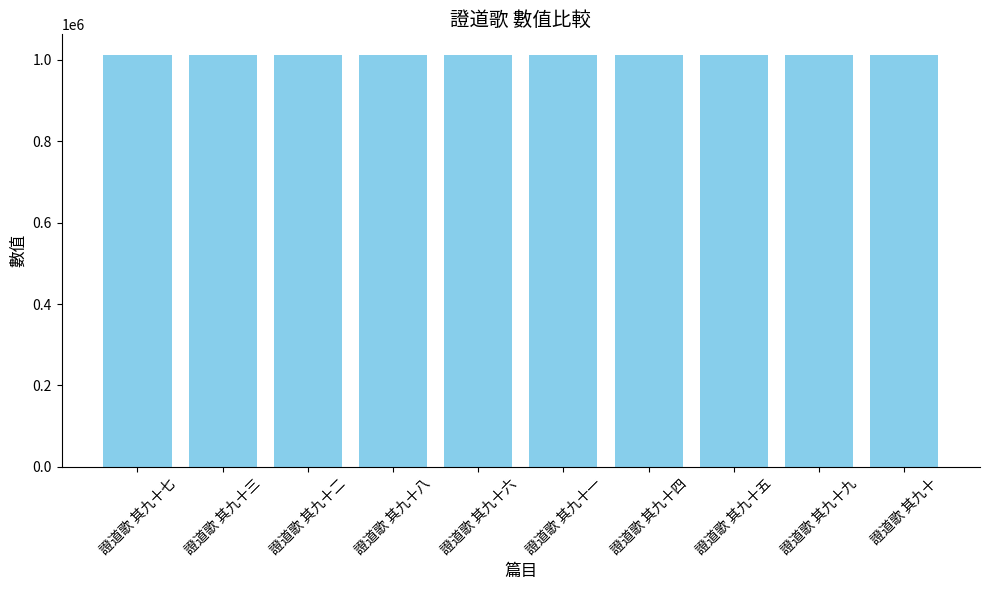

What is the average value?

1011509